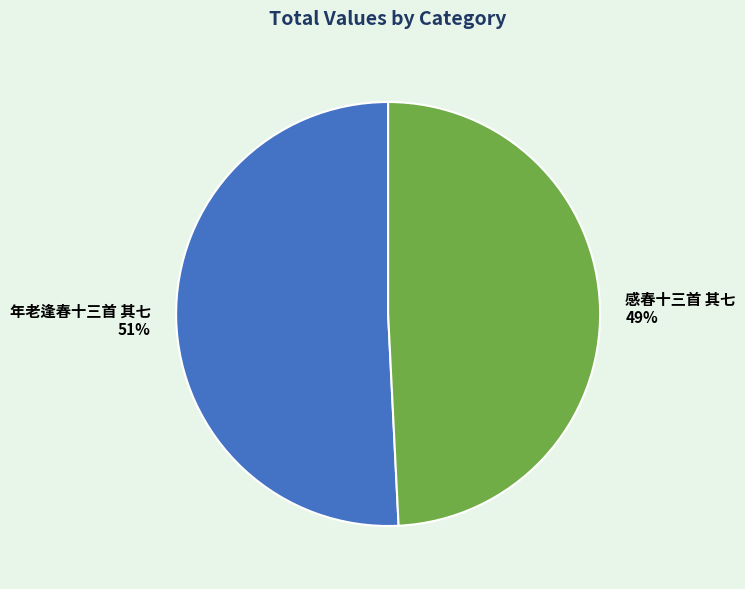

Combined, do 年老逢春十三首 其七 and 感春十三首 其七 account for over 50%?

Yes